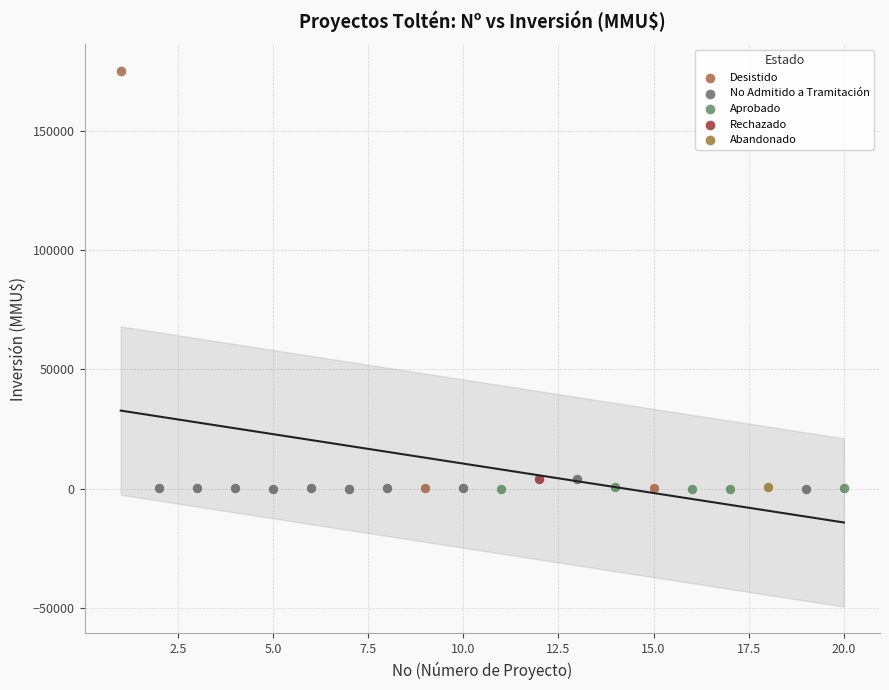

What are all the series names shown in the legend?

Desistido, No Admitido a Tramitación, Aprobado, Rechazado, Abandonado